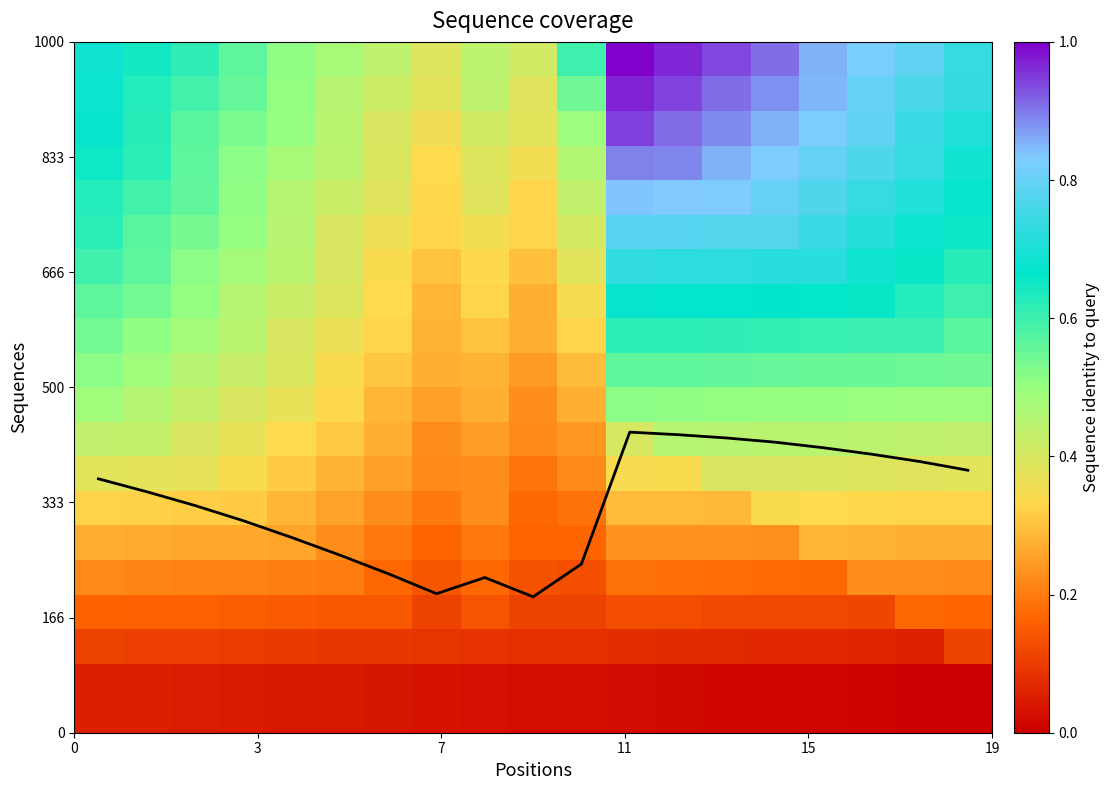

What is the change in value from 8 to 14?

+196.0